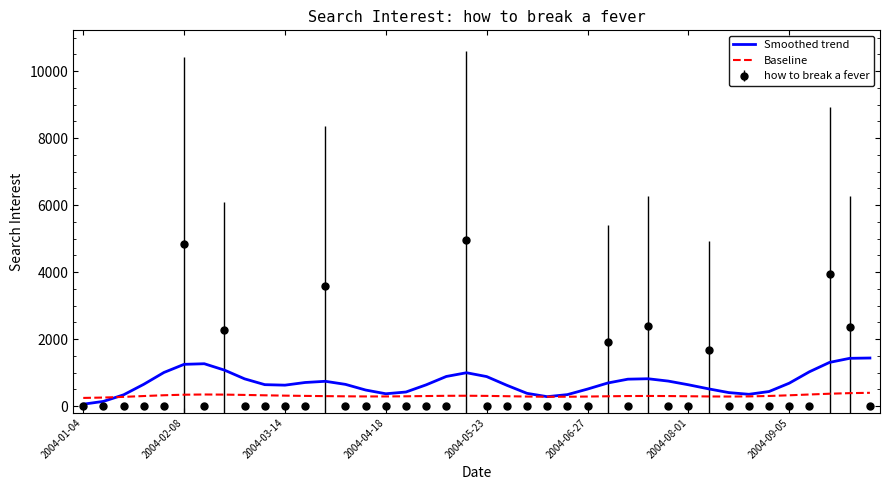

List the series in order of their peak value, highest first.

how to break a fever, Smoothed trend, Baseline